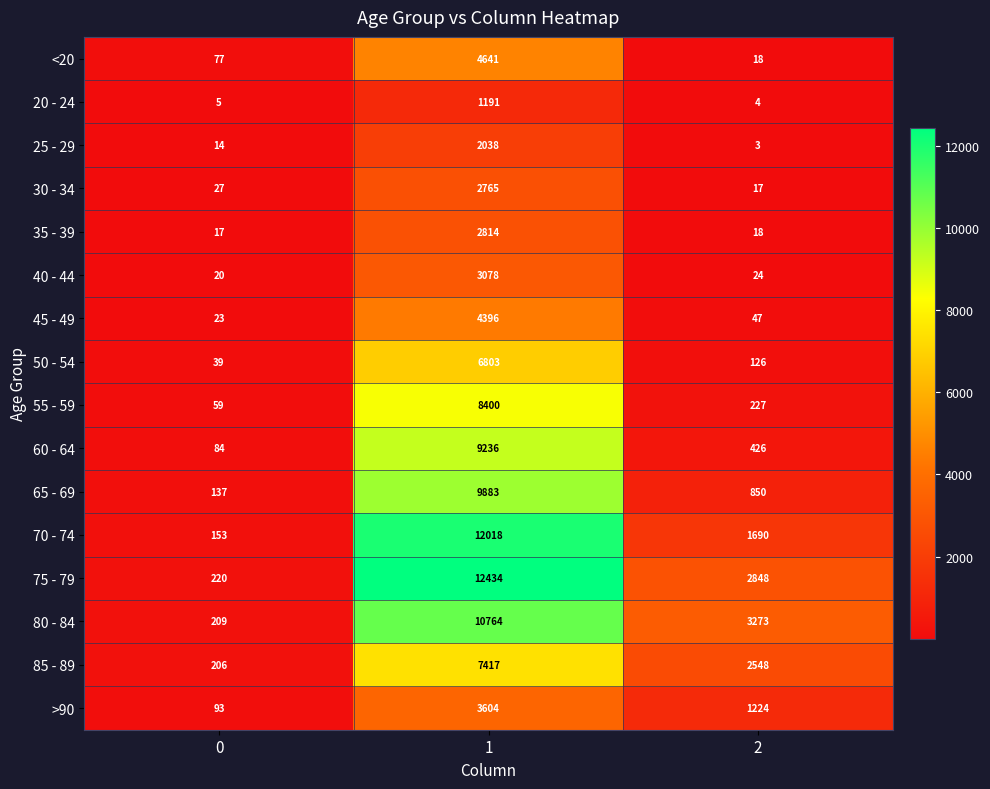

The value of 85 - 89 at 0 is 206. True or false?

True